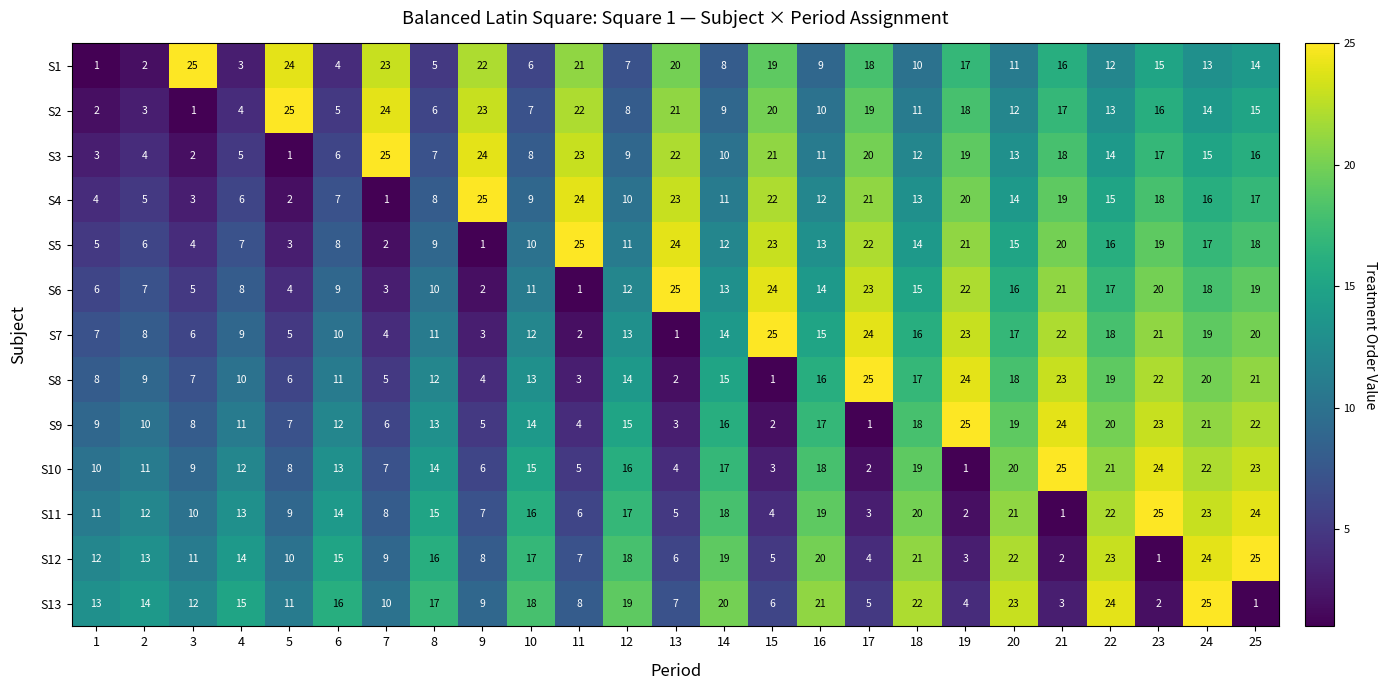

What is the total value across all series at 4?

117